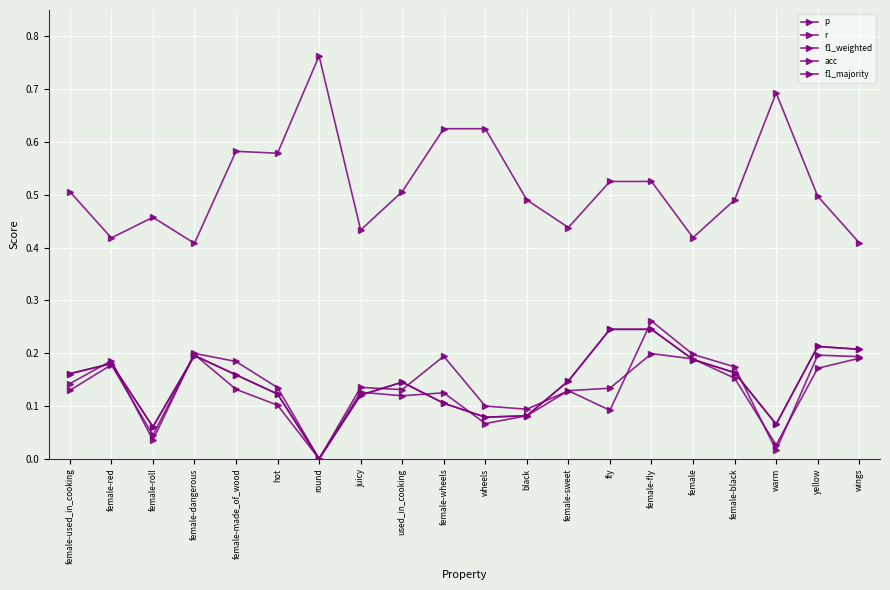

Is this an area chart (filled region under the line)?

No